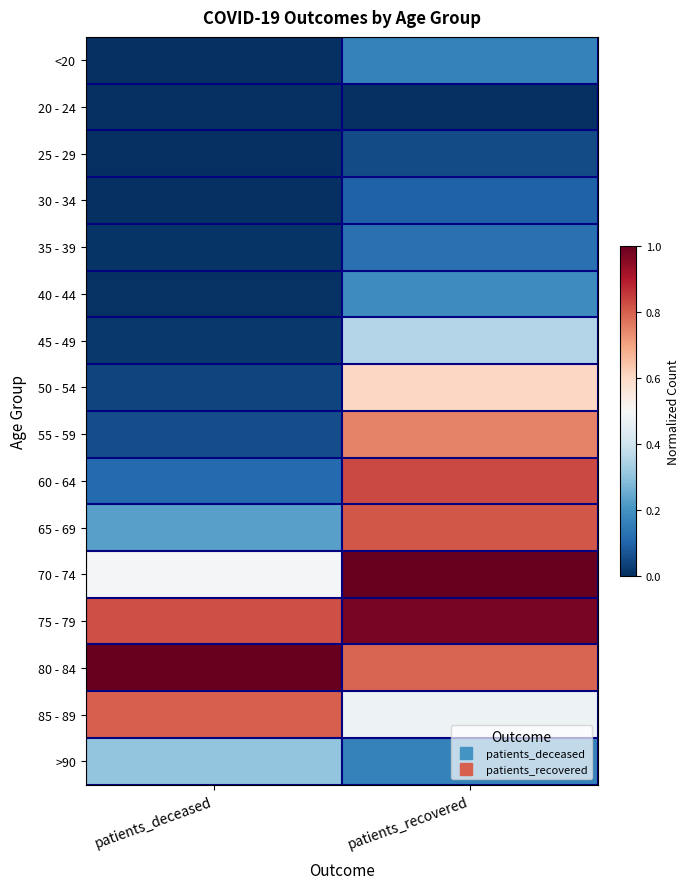

What is the total value across all series at patients_recovered?

7.4